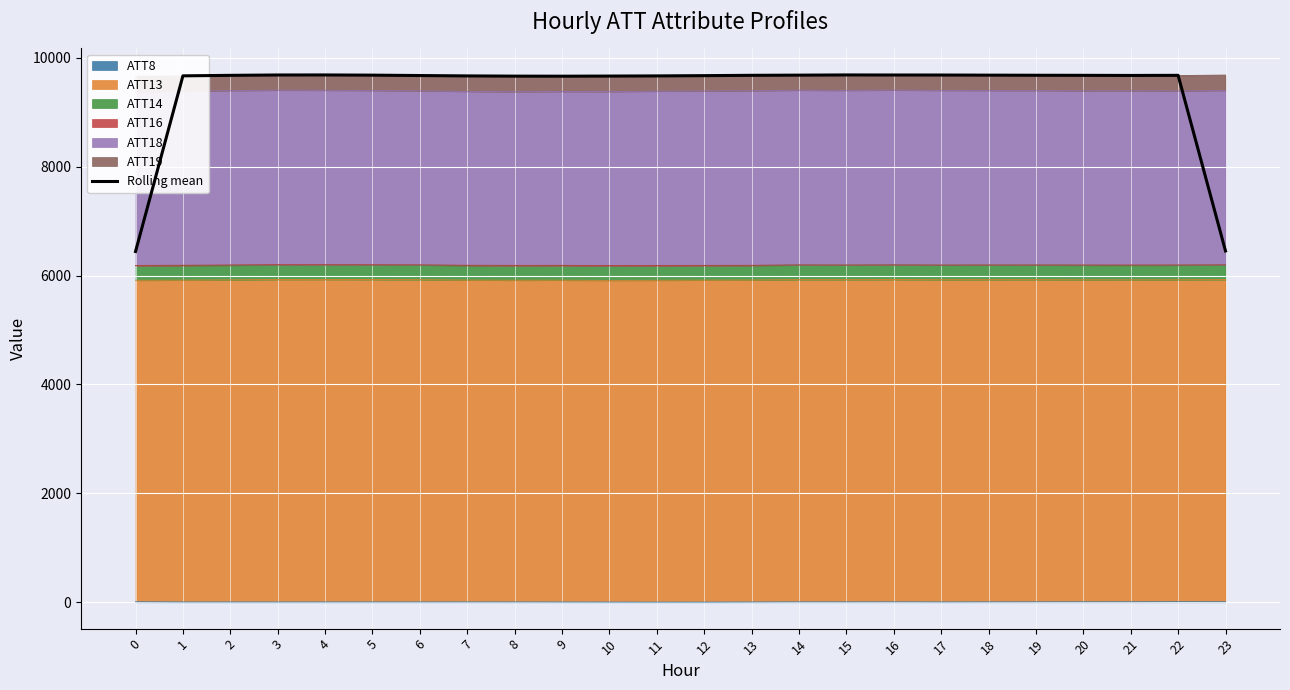

True or false: the data shows 9667.9 at 1.

True